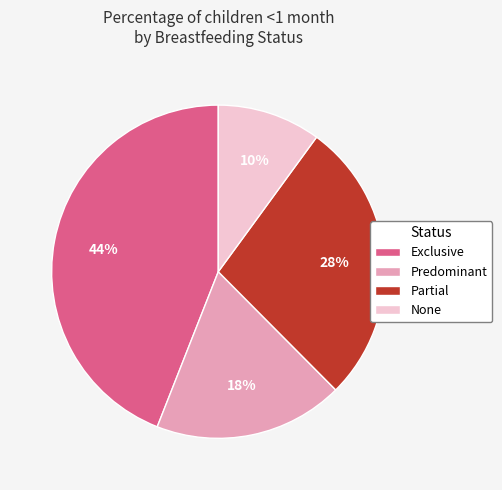

The Predominant slice represents 18% of the pie. True or false?

True